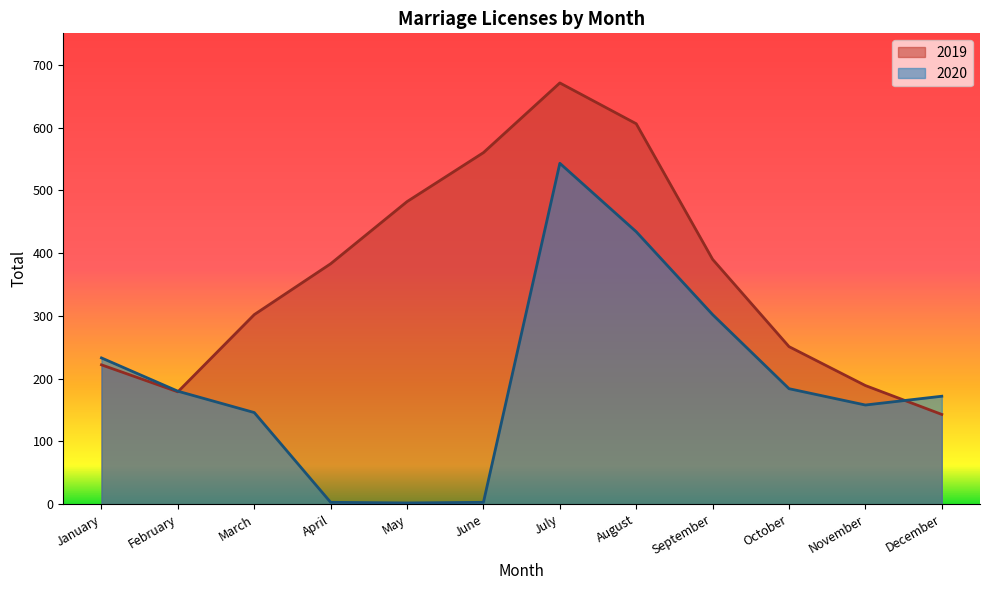

What is the sum of the 2019 values at November and August?

795